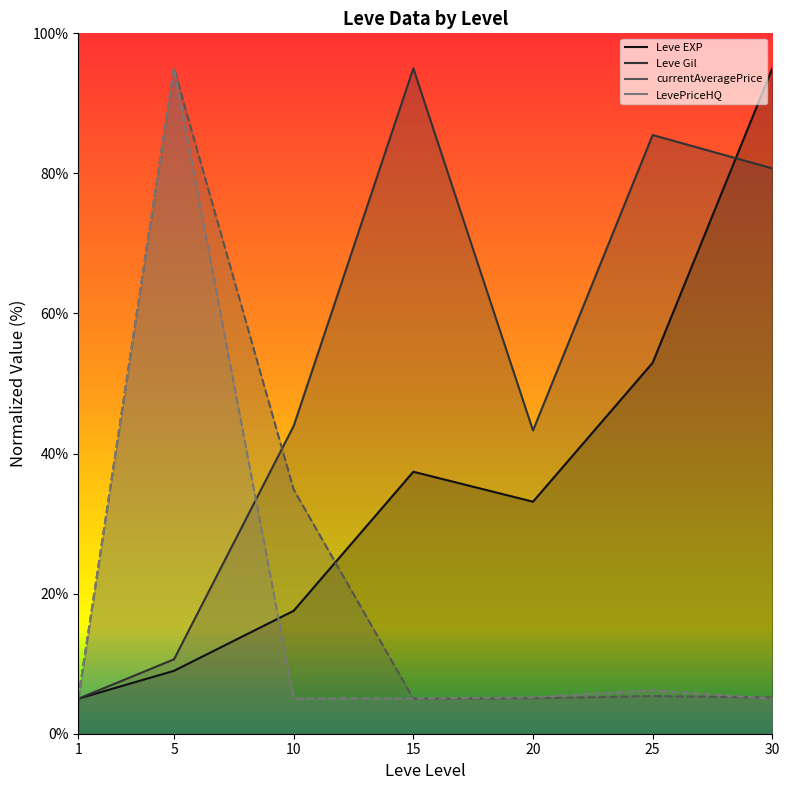

Is it true that Leve EXP equals 53.0 at 25?

True